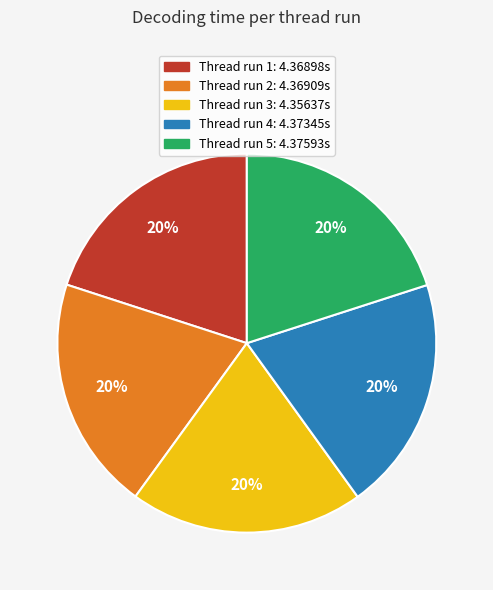

How many segments does this pie chart have?

5